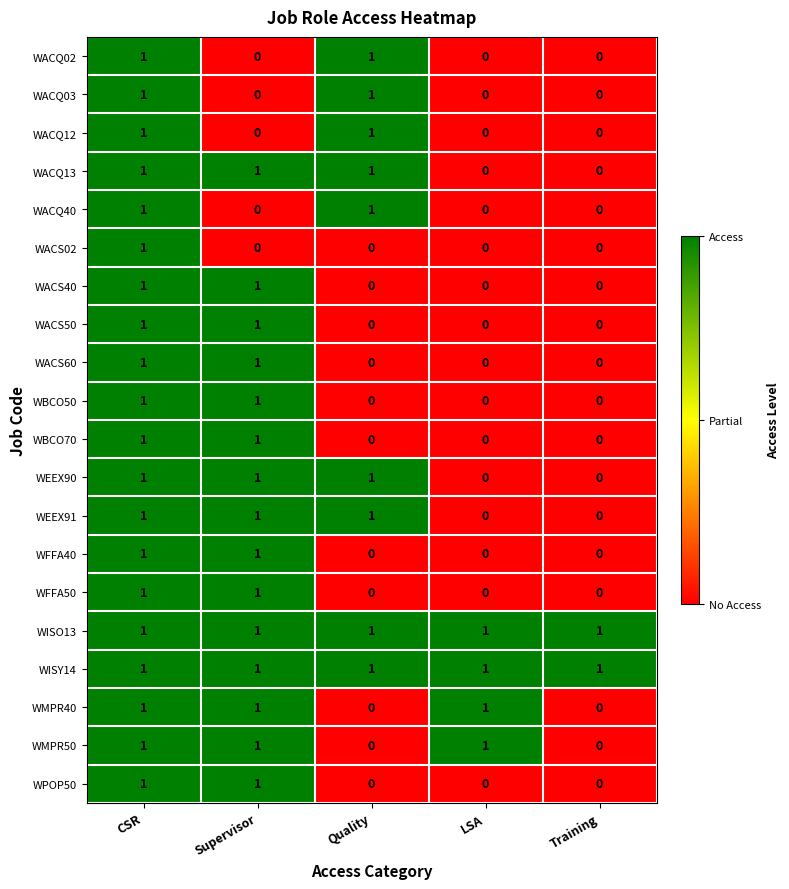

What is the total value across all series at Quality?

9